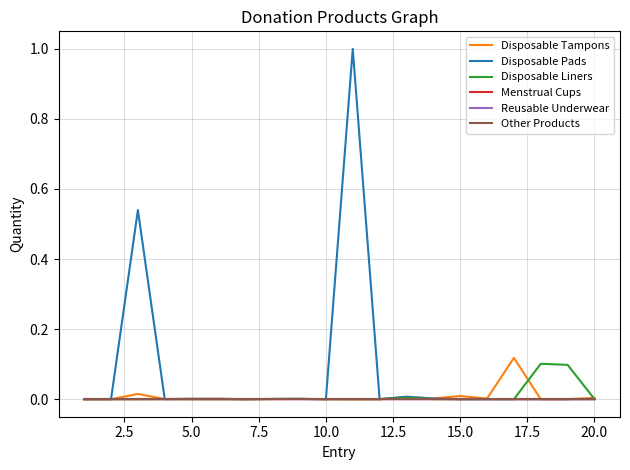

Does the chart have visible grid lines?

Yes